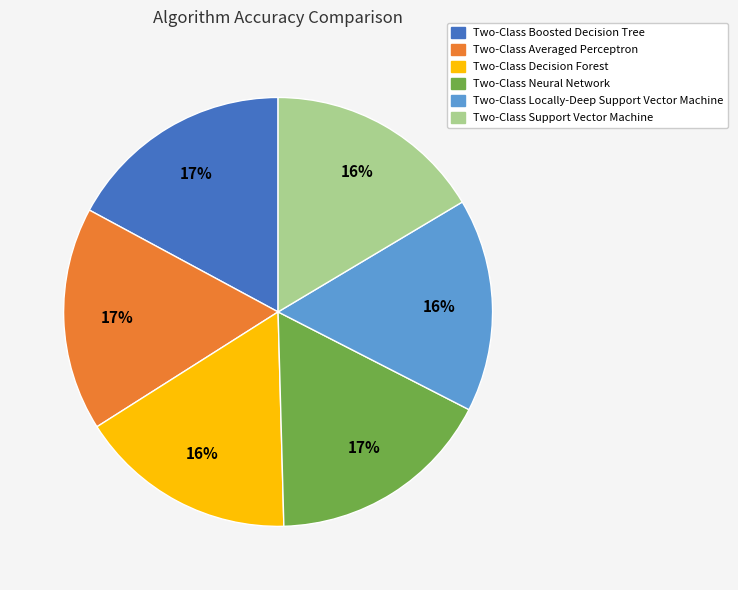

Does Two-Class Support Vector Machine account for over 50% of the chart?

No